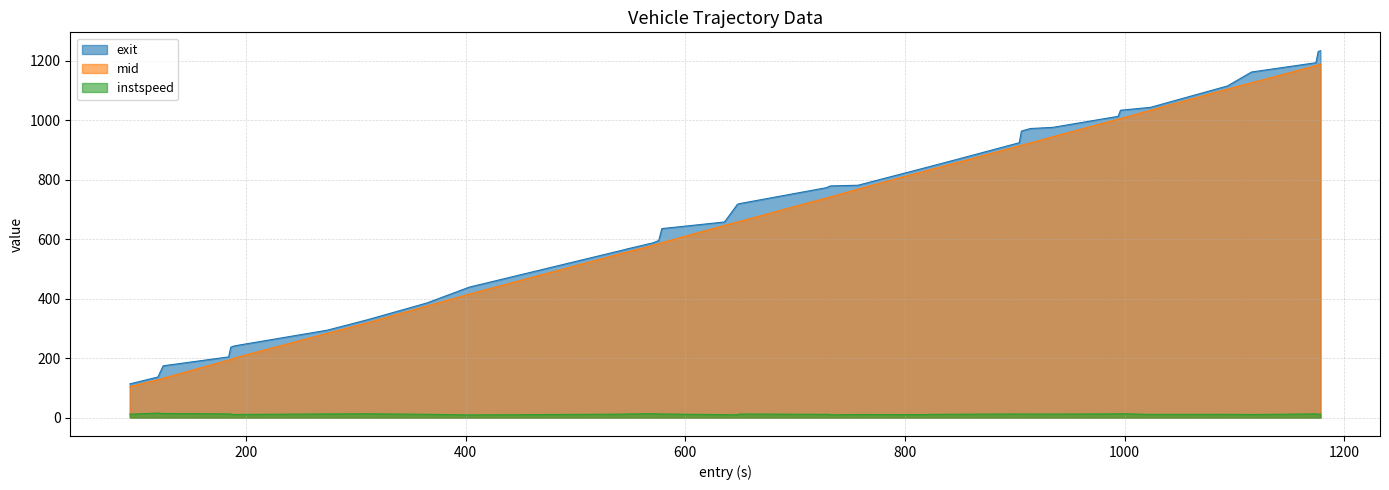

What is the maximum value shown in the chart?

1233.3